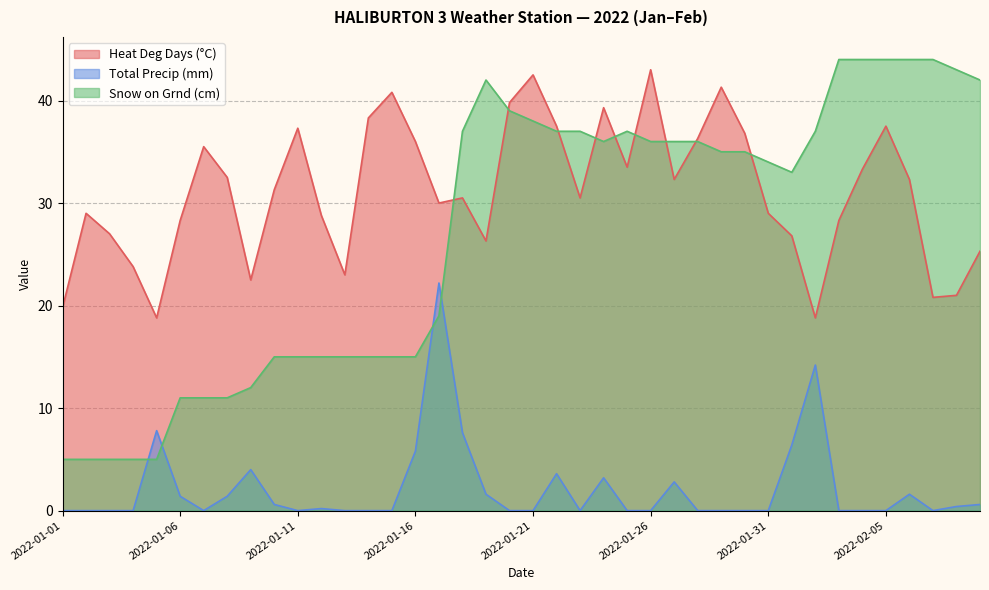

What is the difference between the second highest and minimum values in the Snow on Grnd (cm) series?

39.0